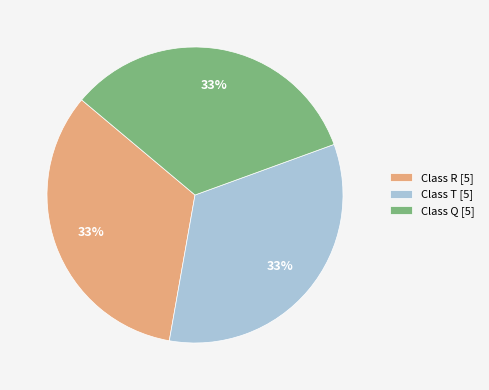

Is the sum of Class R [5] and Class T [5] greater than half?

Yes